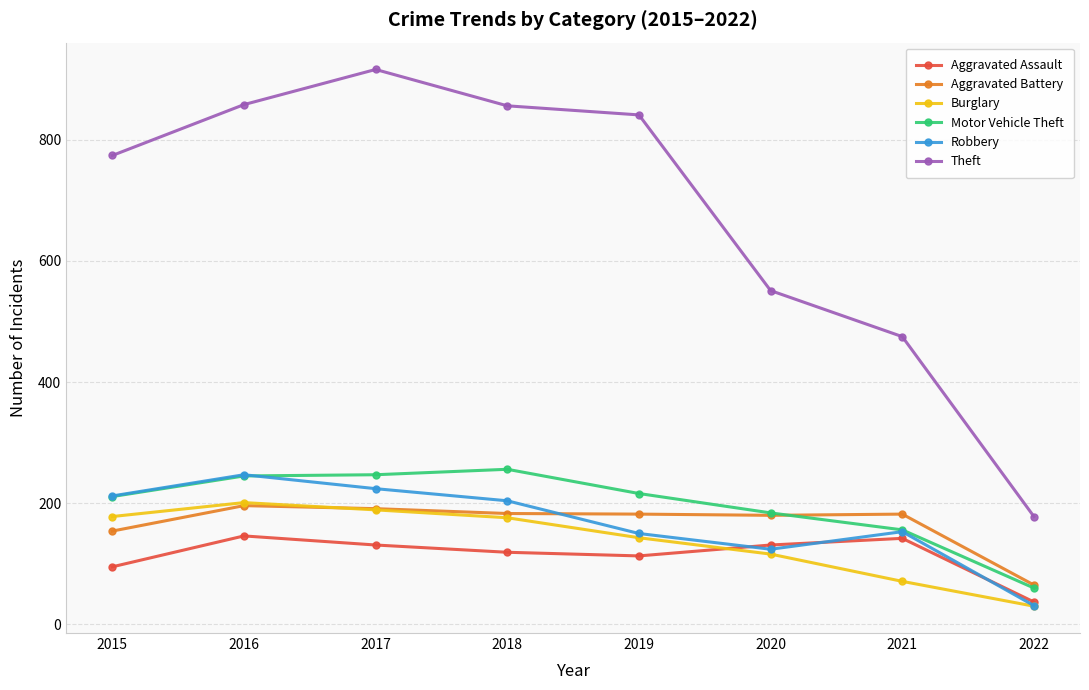

The Aggravated Assault series shows 146 at 2016. True or false?

True